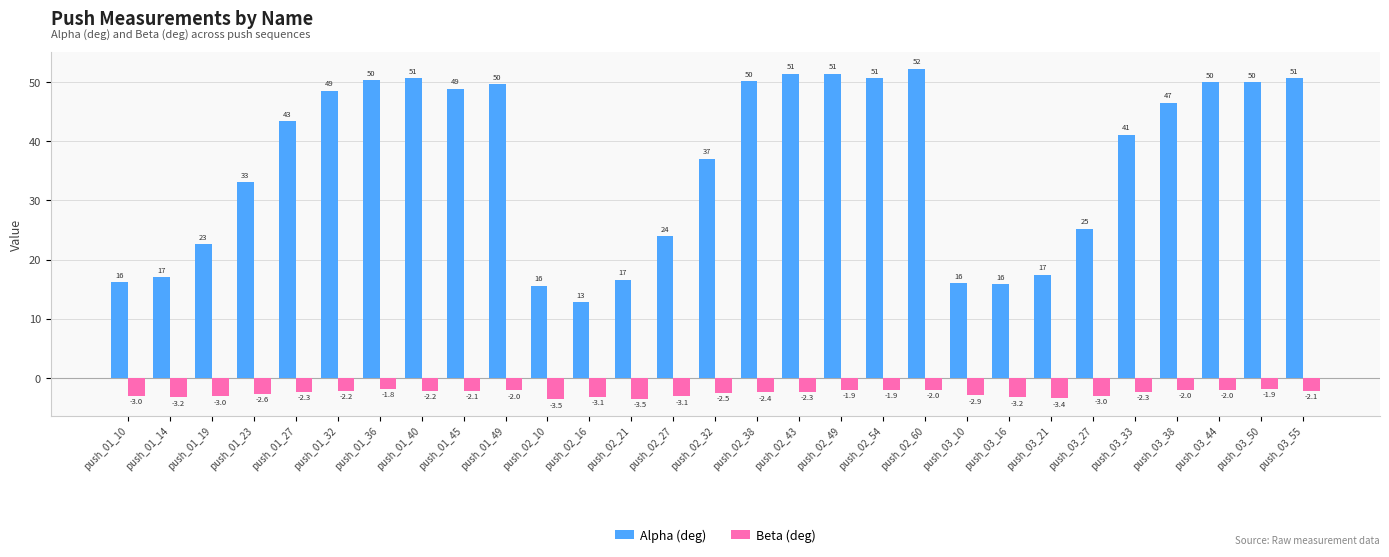

What is the difference between the maximum and minimum values in the Alpha (deg) series?

39.4